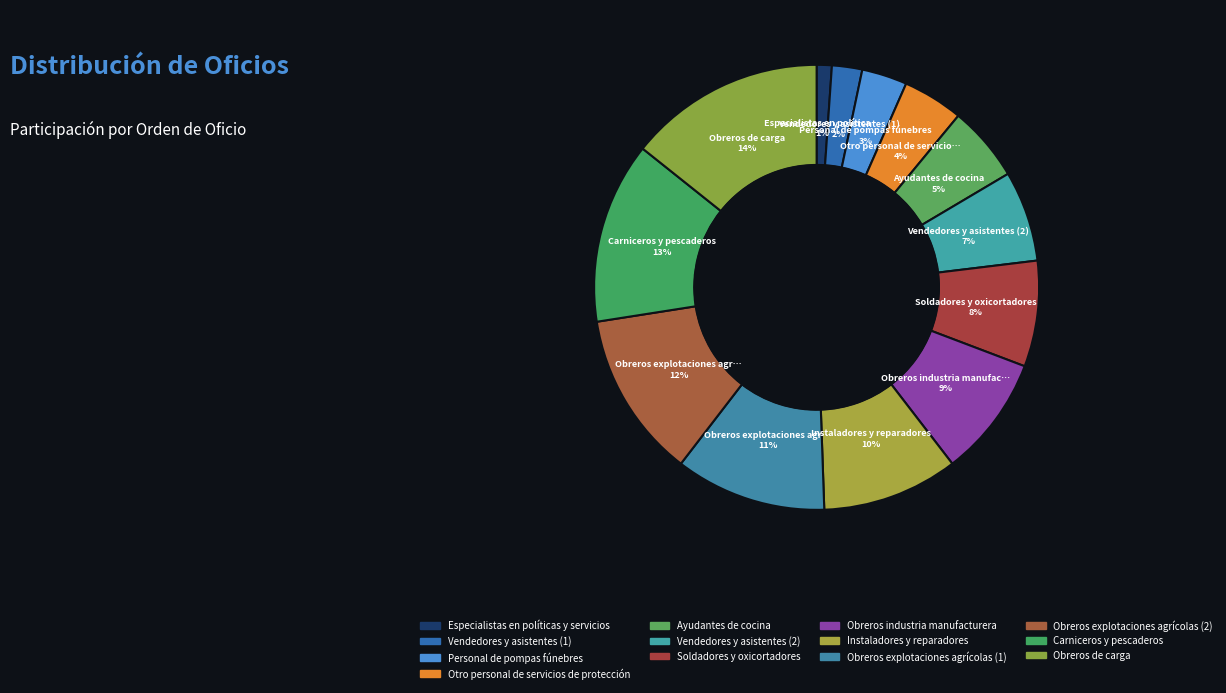

How much of the chart is everything except Vendedores y asistentes (2)?

93.4%